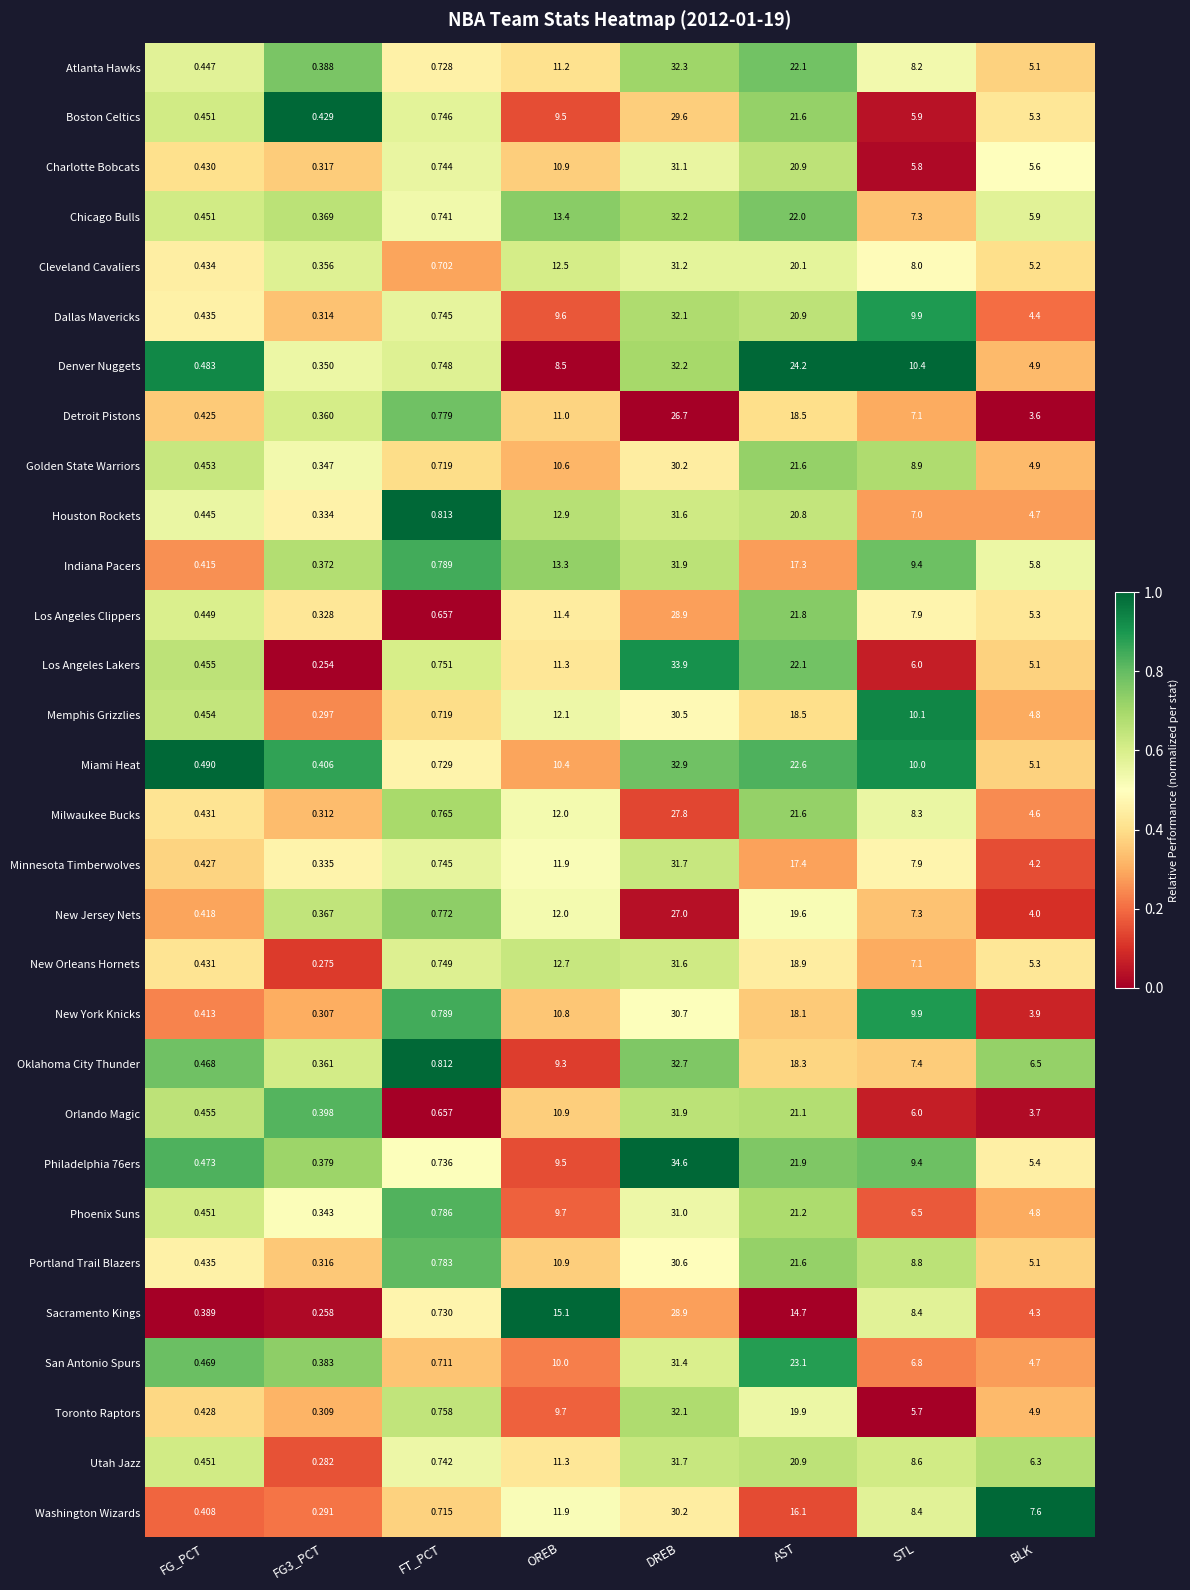

At which label does Atlanta Hawks reach its peak?

DREB